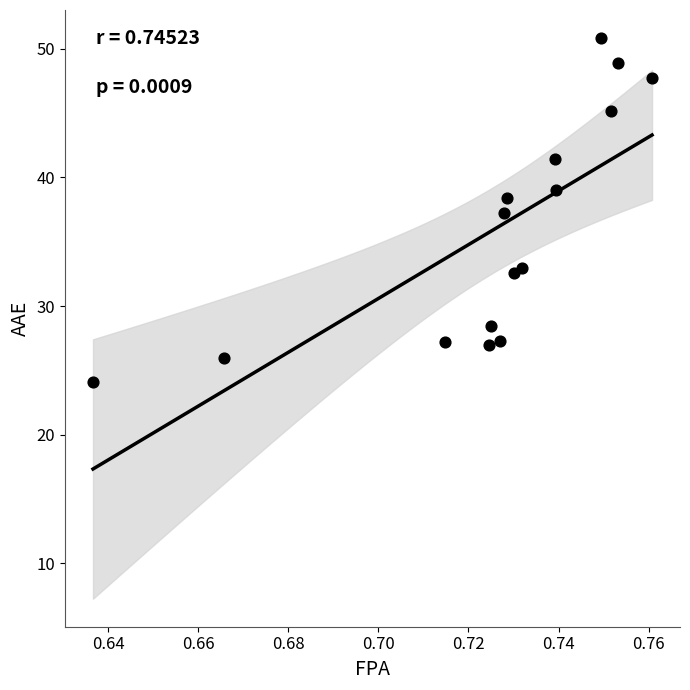

What is the range of Y values (max minus min)?

26.7